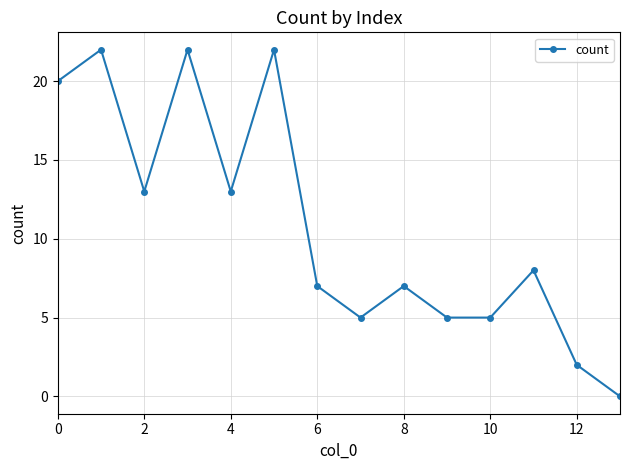

What is the greatest value displayed?

22